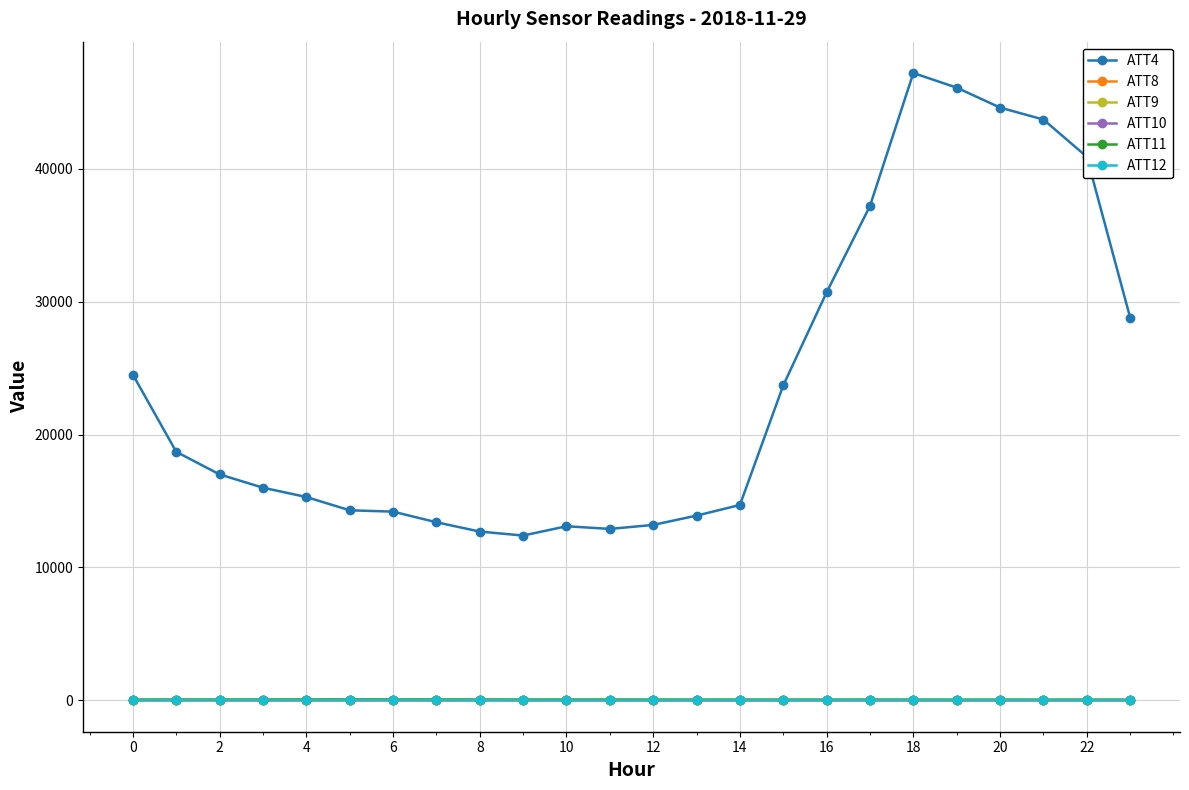

What is the greatest value displayed?

47200.0